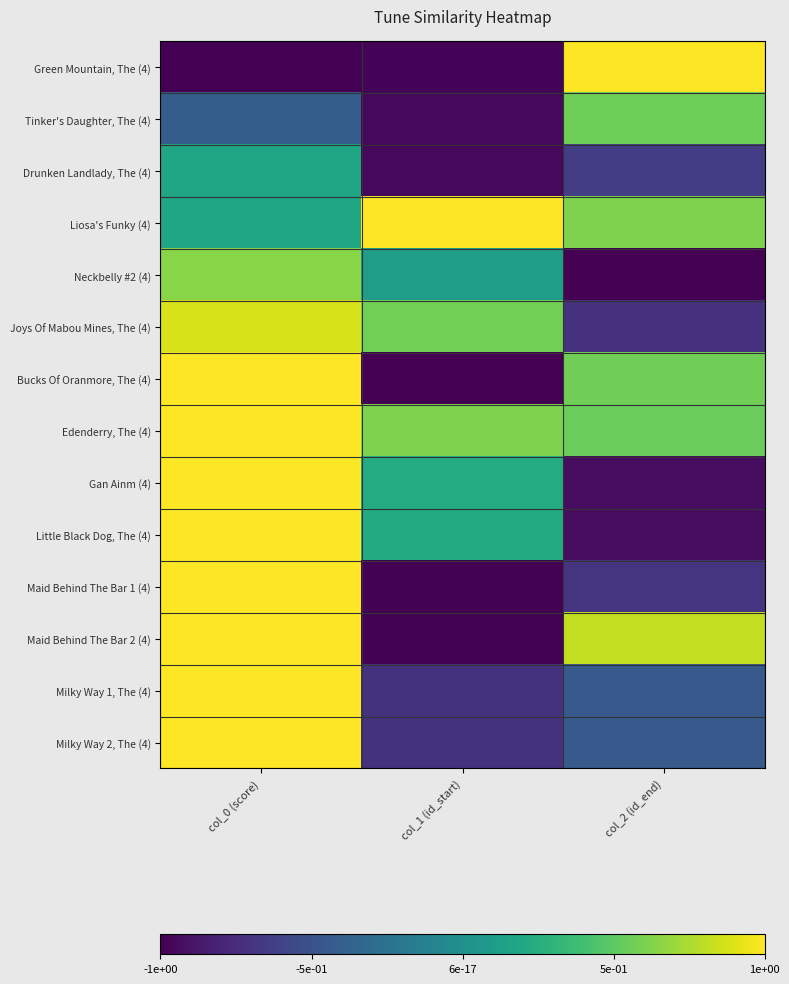

At which category is the sum across all series the highest?

col_0 (score)